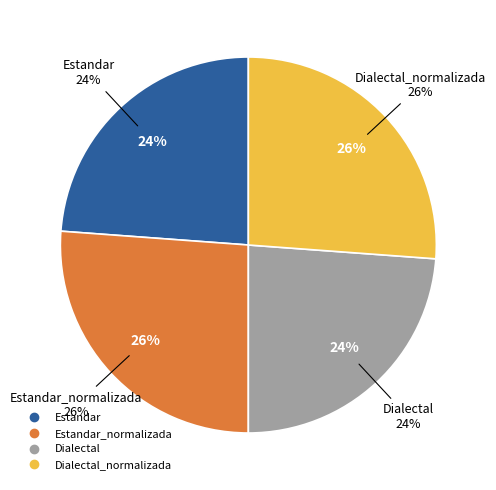

To the nearest percent, what is the difference between the Dialectal_normalizada and Estandar slice percentages?

2%